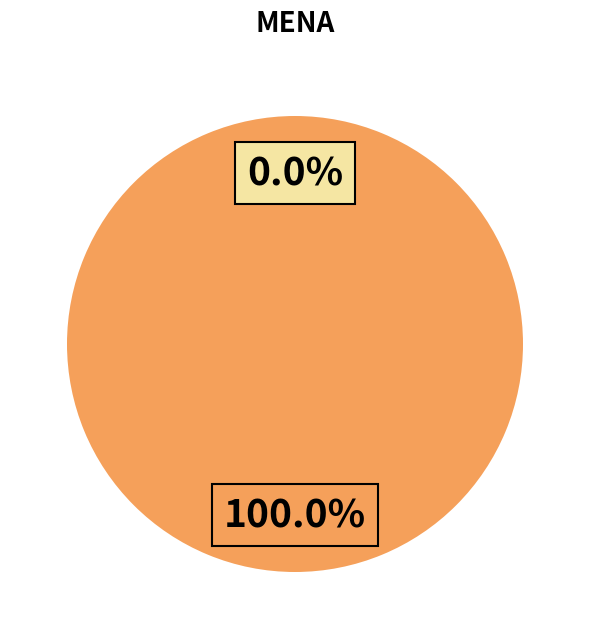

Is the sum of 1567803990 and 1567807601 greater than half?

Yes